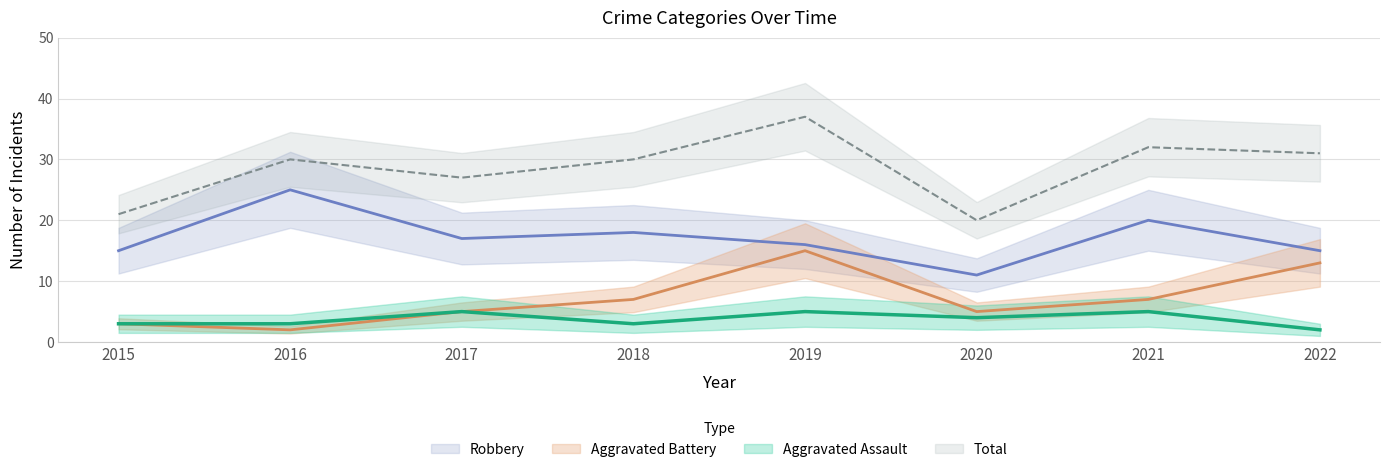

Rank the categories by Total value from highest to lowest.

2019, 2021, 2022, 2016, 2018, 2017, 2015, 2020